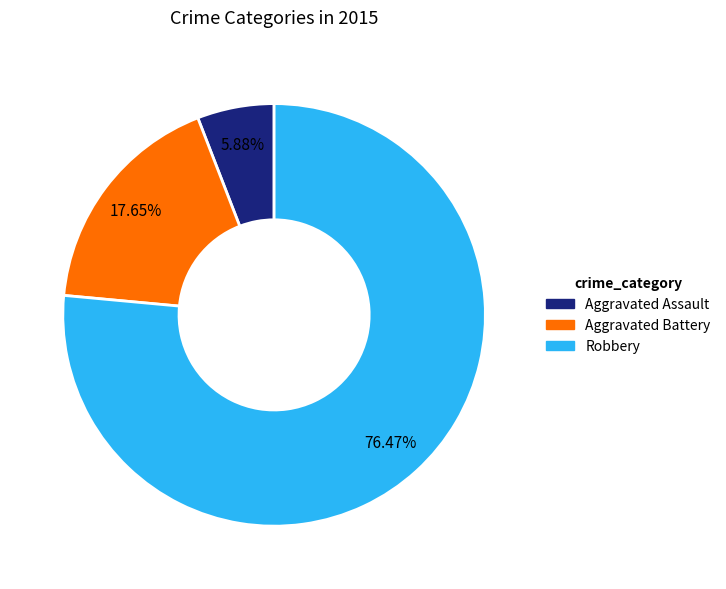

The Robbery slice represents 76% of the pie. True or false?

True